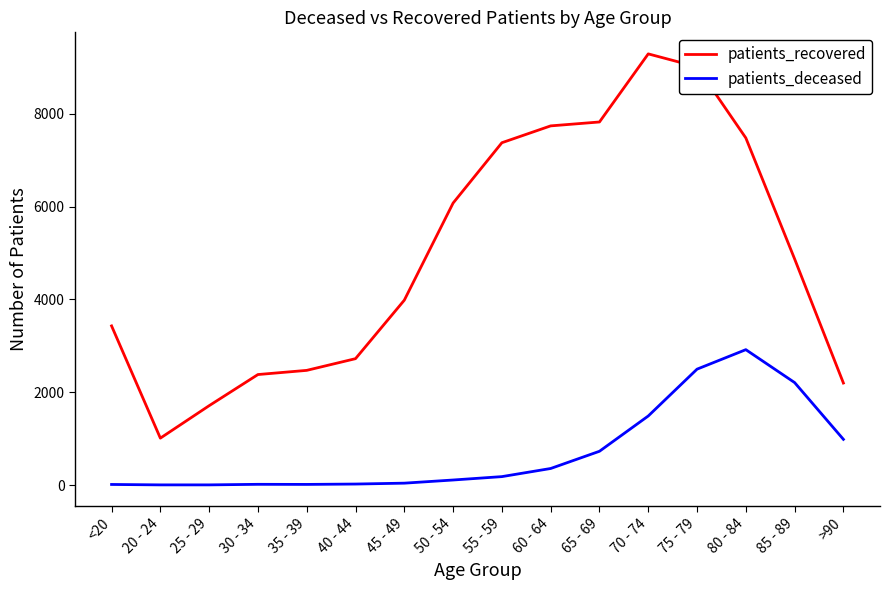

Does the chart have visible grid lines?

No